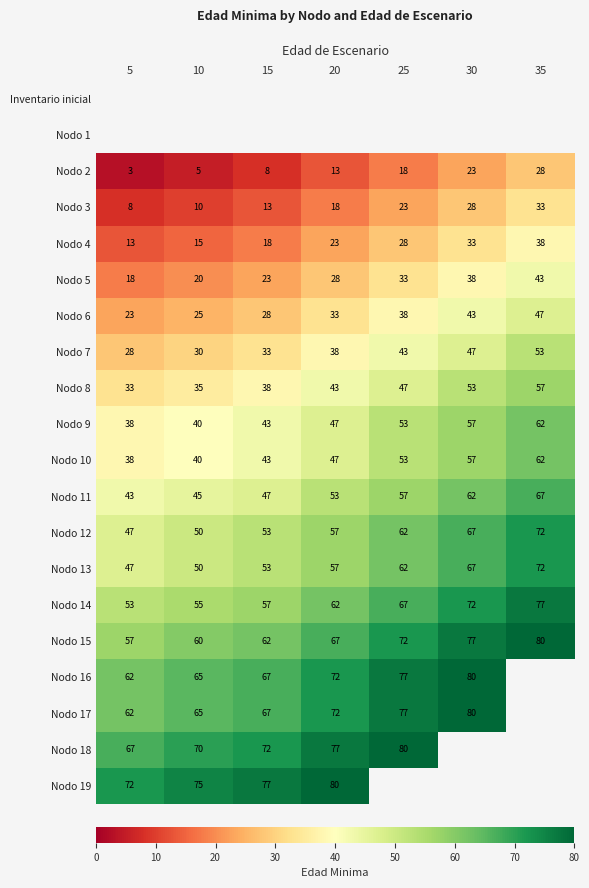

List the labels in order of Nodo 8 value, smallest first.

5, 10, 15, 20, 25, 30, 35